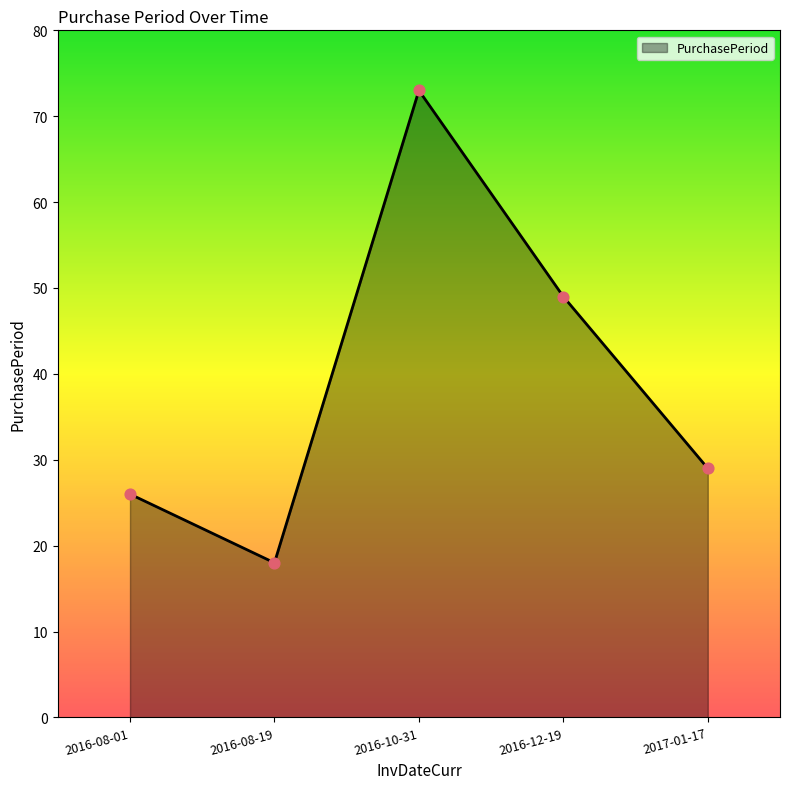

What is the change in value from 2016-08-01 to 2016-10-31?

+47